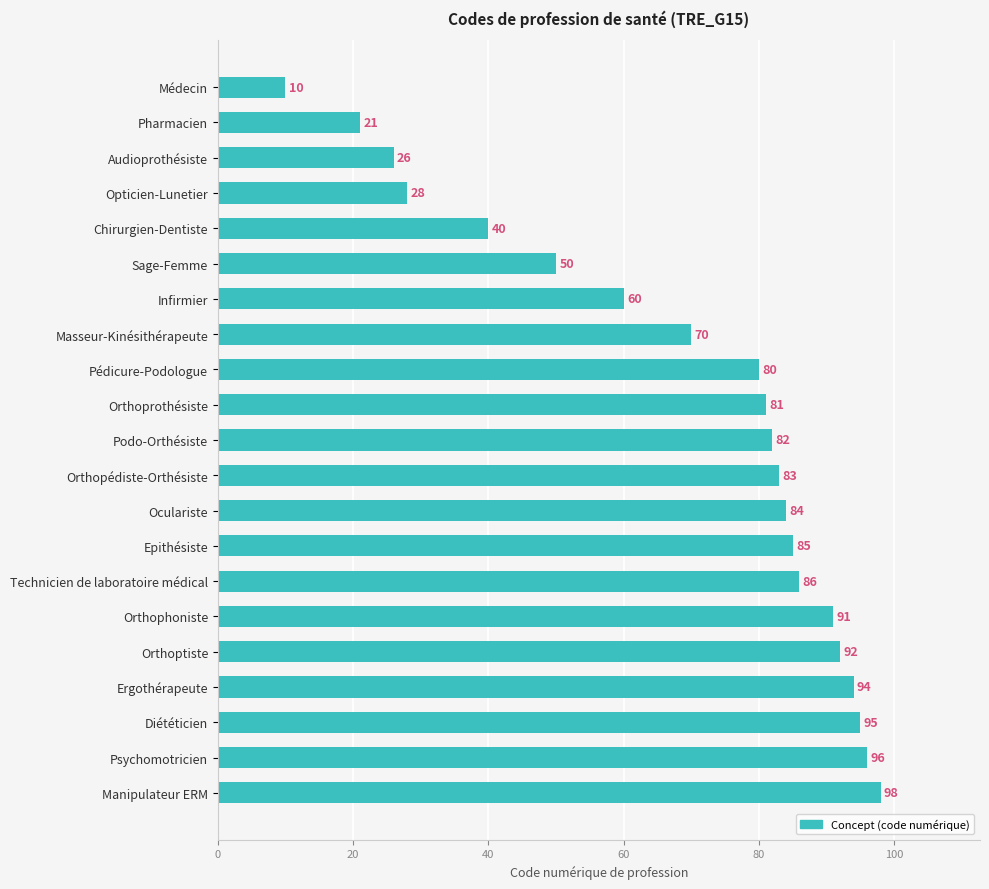

The chart shows a value of 85 at Epithésiste. True or false?

True